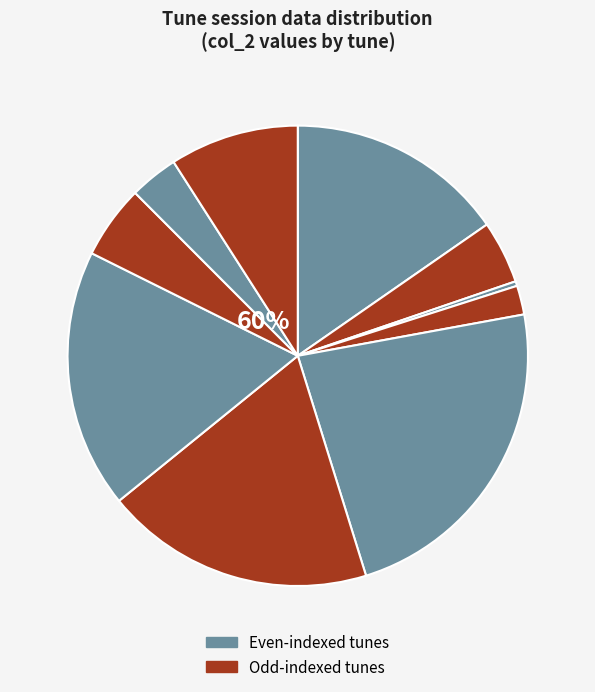

How much of the chart is everything except Paddy On The Railway (4)?

95.6%